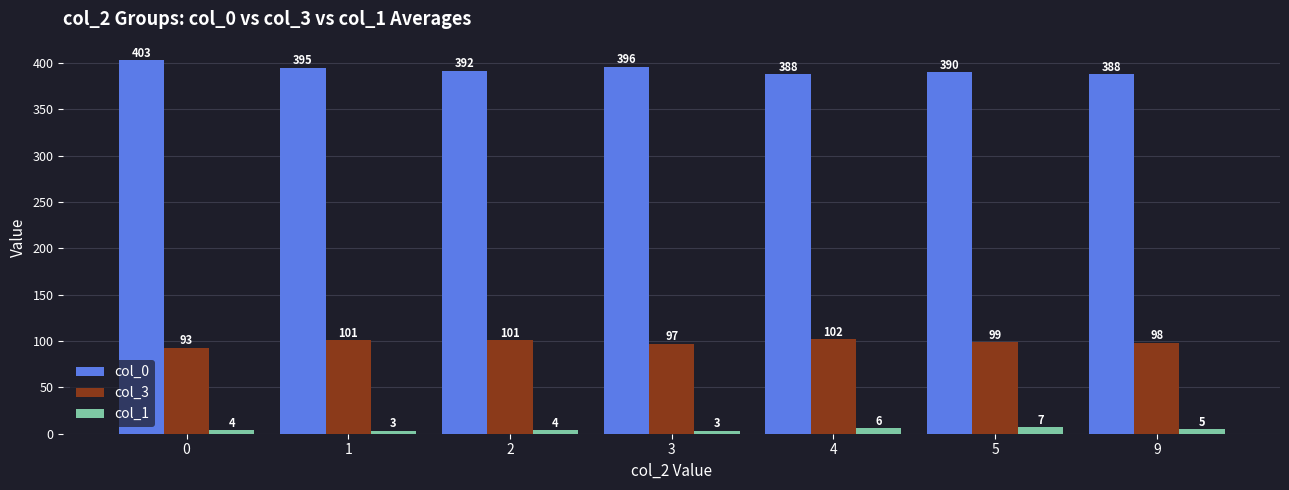

Is it true that col_3 equals 21 at 5?

False